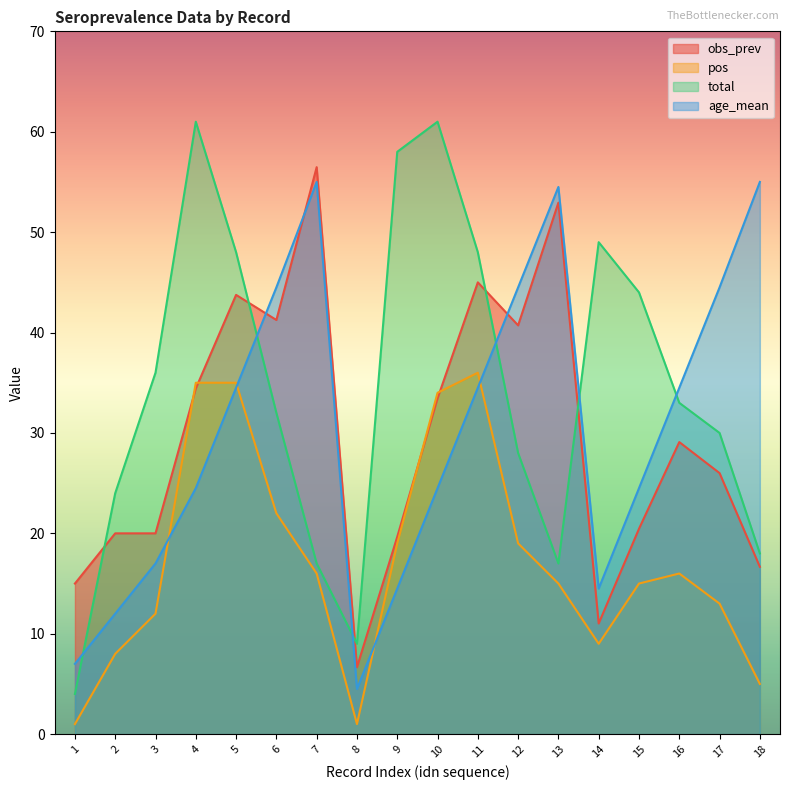

Is it true that age_mean equals 19.2 at 9?

False